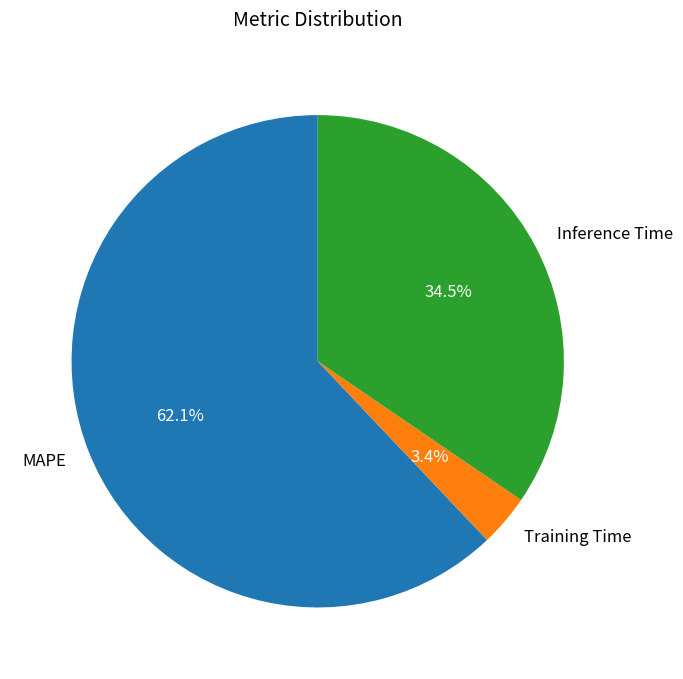

To the nearest percent, what is the average slice percentage?

33%